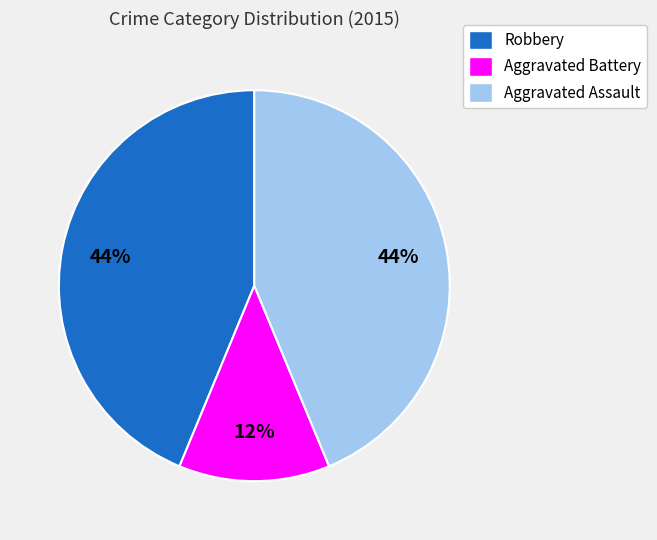

To the nearest percent, what is the average slice percentage?

33%